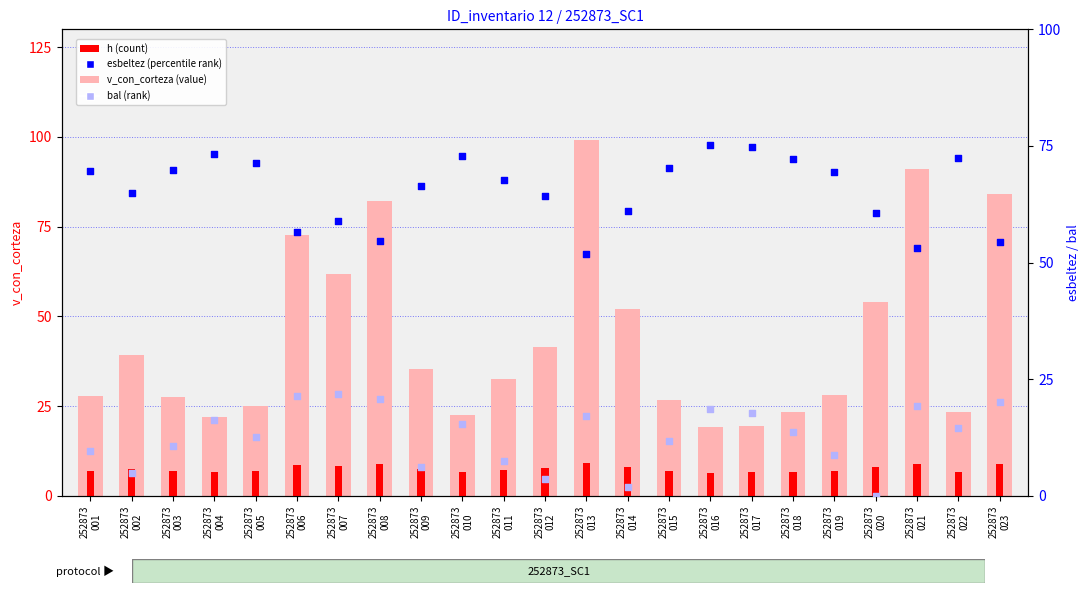

At how many categories does at least one series exceed 61?

22